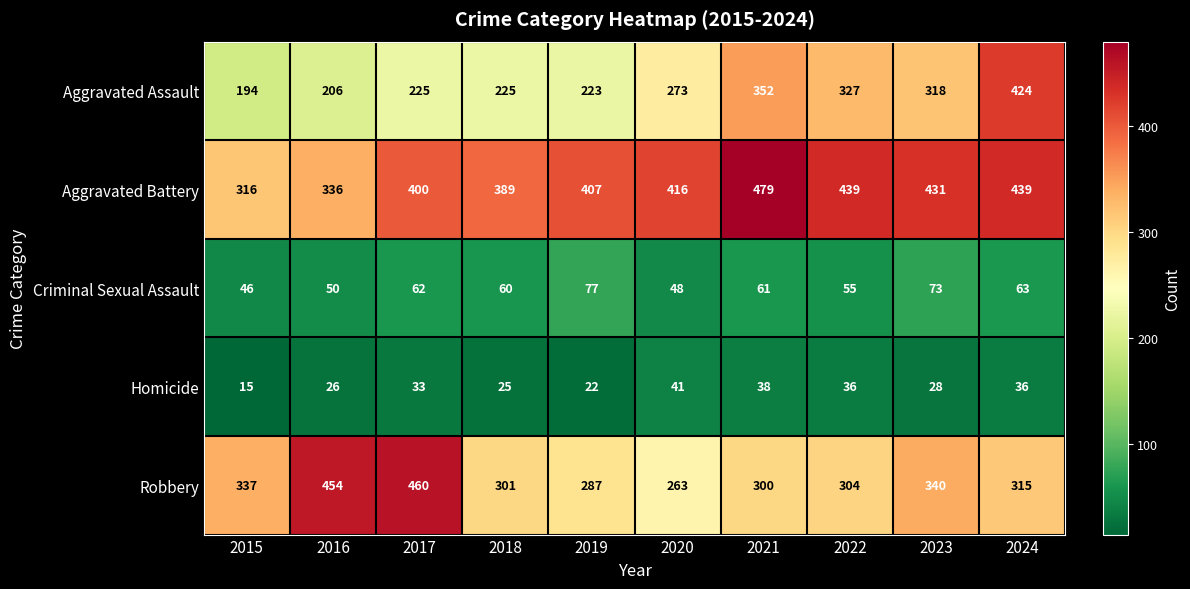

What is the difference between the maximum and minimum values in the Robbery series?

197